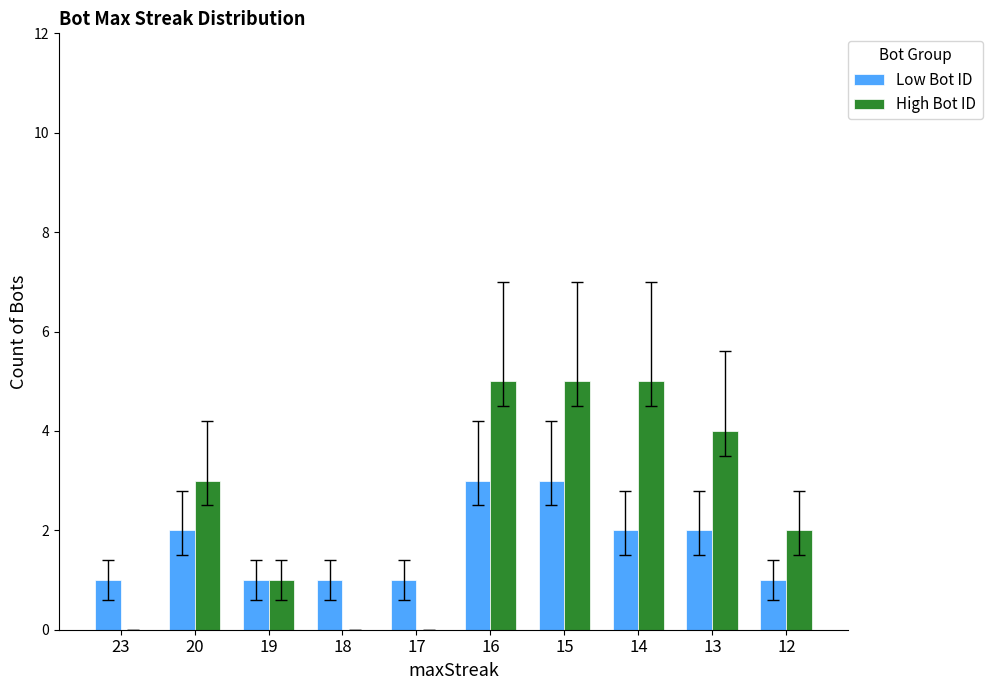

Count the number of data series in this chart.

2